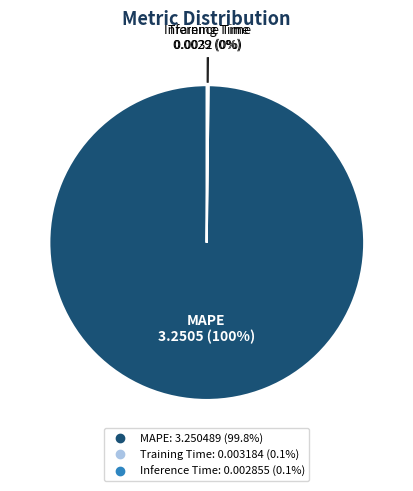

To the nearest percent, what is the difference between the largest and smallest slice percentages?

100%